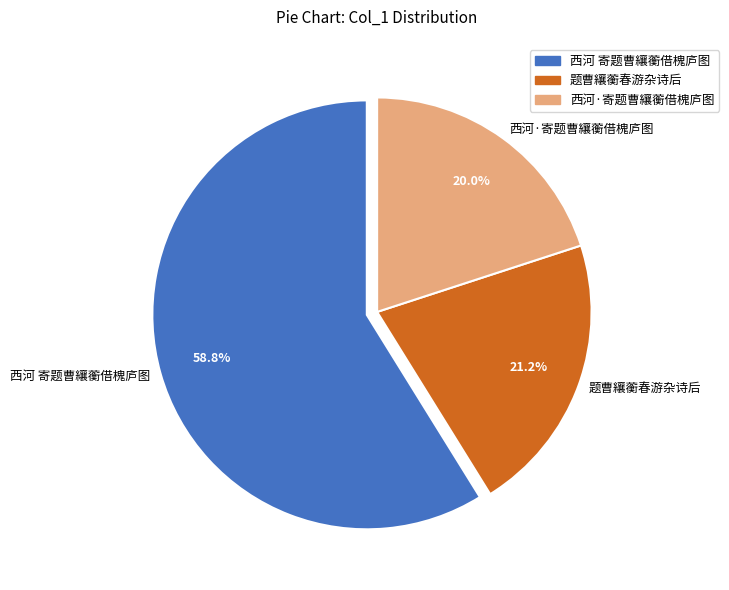

Count the number of slices in the pie.

3